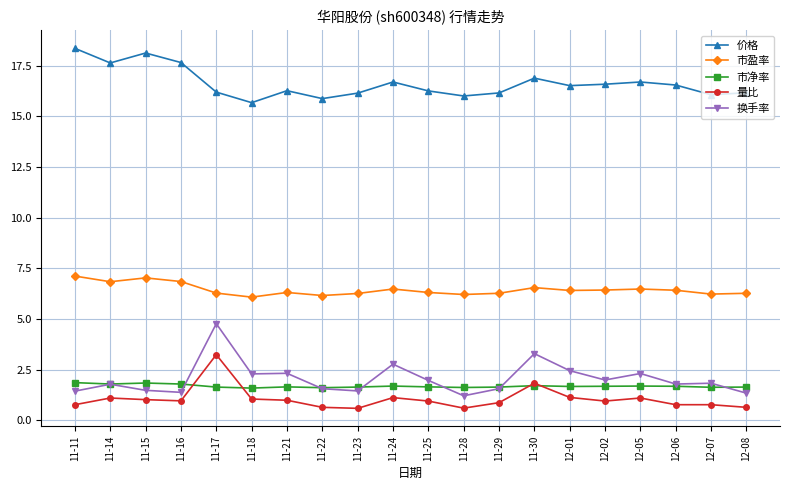

What is the average value of the 价格 series?

16.6